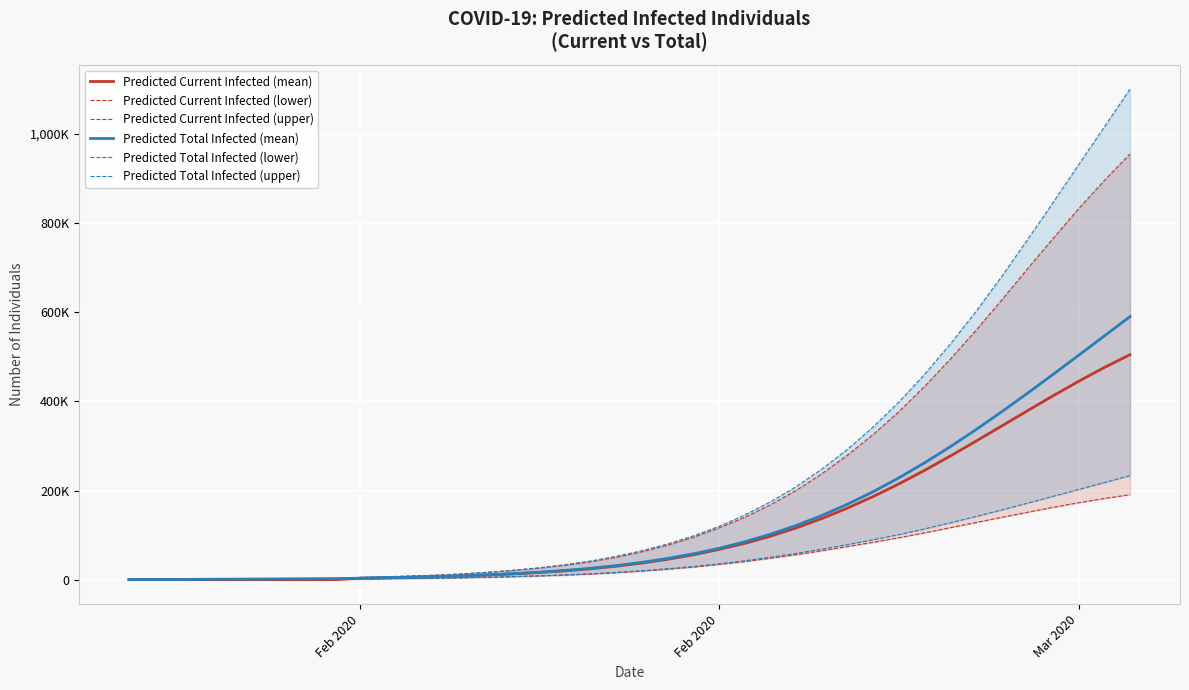

How many categories are shown in the chart?

40